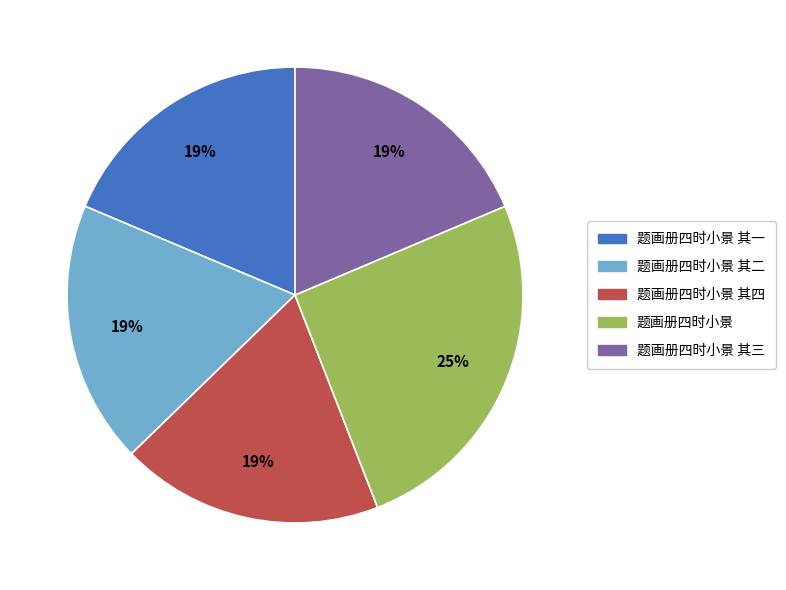

Does any single category account for the majority?

No